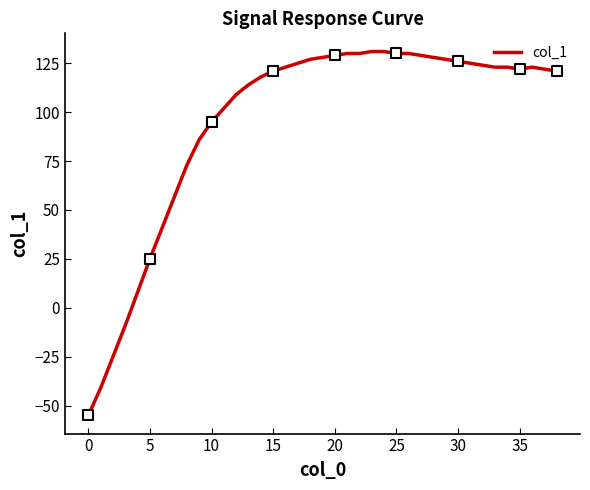

What is the minimum value shown in the chart?

-55